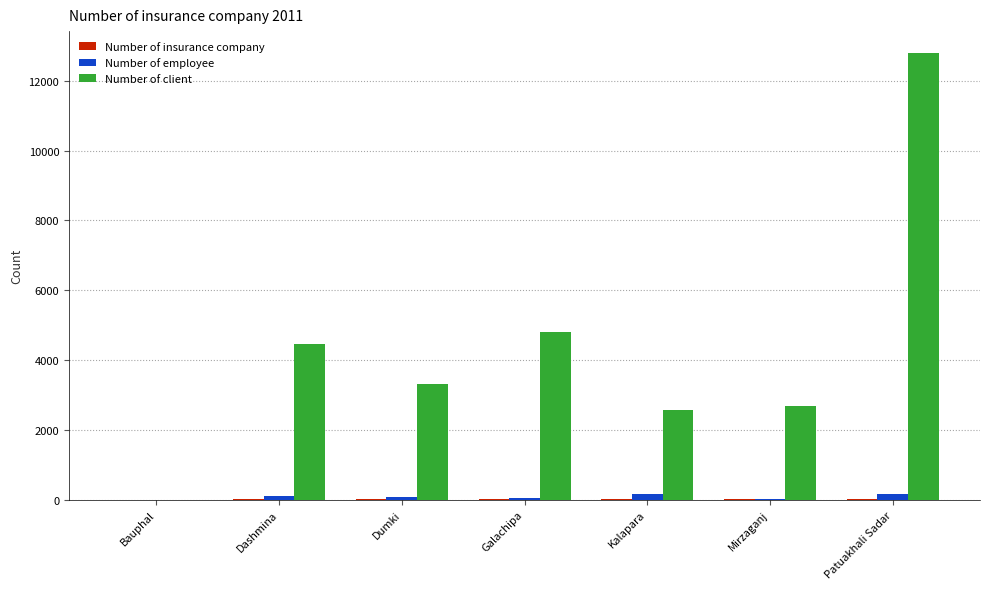

Which series changed the most between Dashmina and Patuakhali Sadar?

Number of client